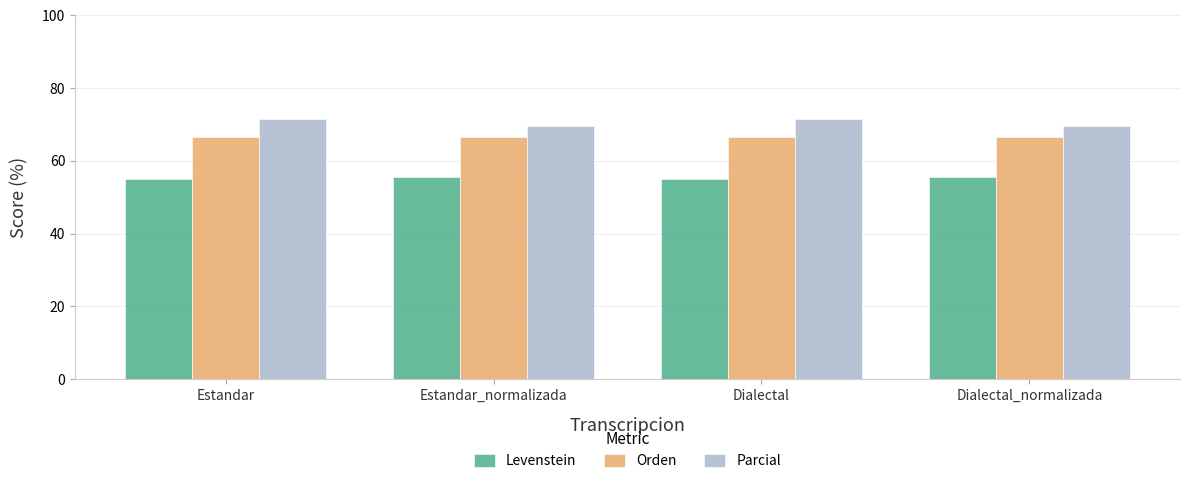

What is the difference between the Parcial values at Dialectal and Dialectal_normalizada?

1.9